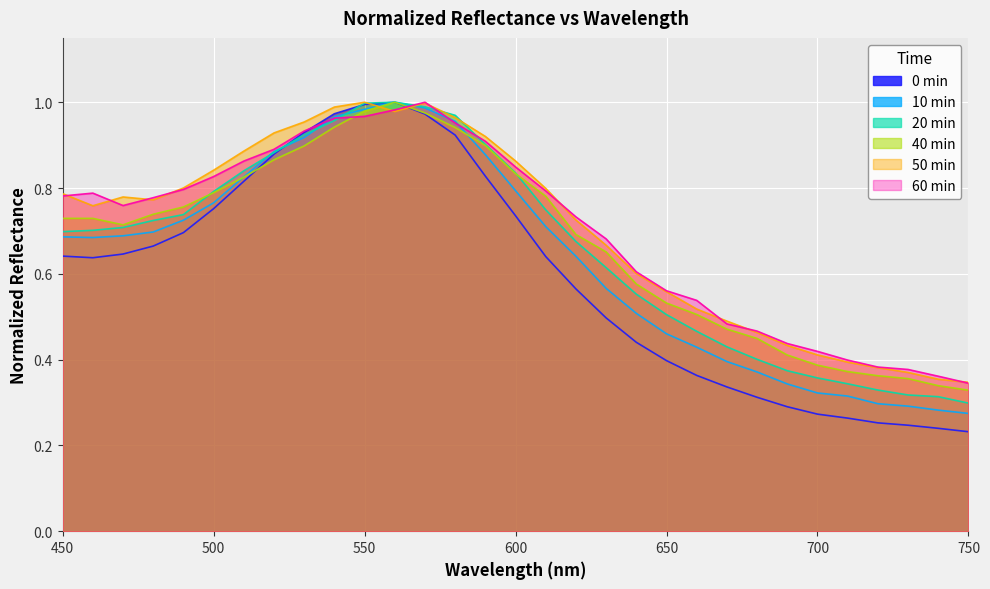

What is the total value across all series at 730?

2.0